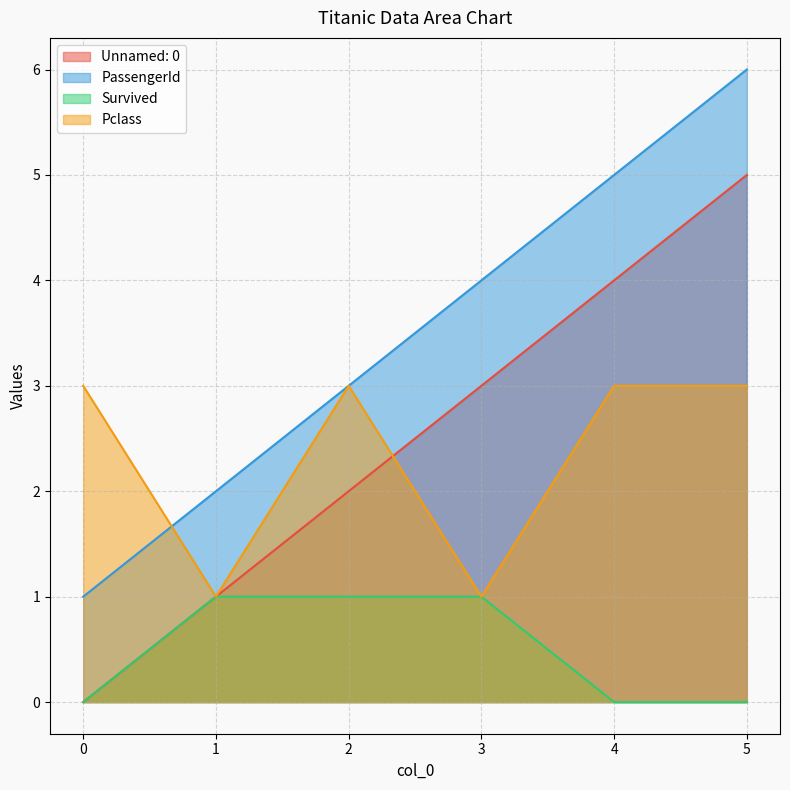

What is the value of the Pclass point at the 5th from the left?

3